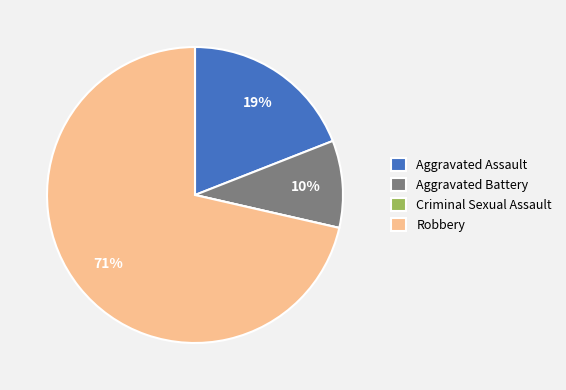

Do Robbery and Aggravated Assault together represent more than half of the pie?

Yes